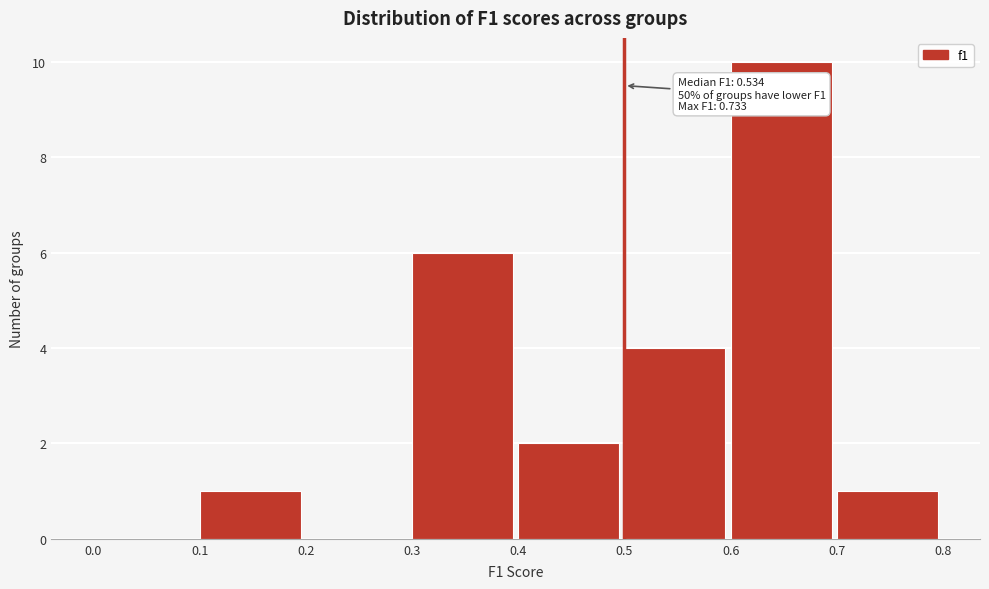

Which range on the x-axis has the tallest bar?

0.6 to 0.7